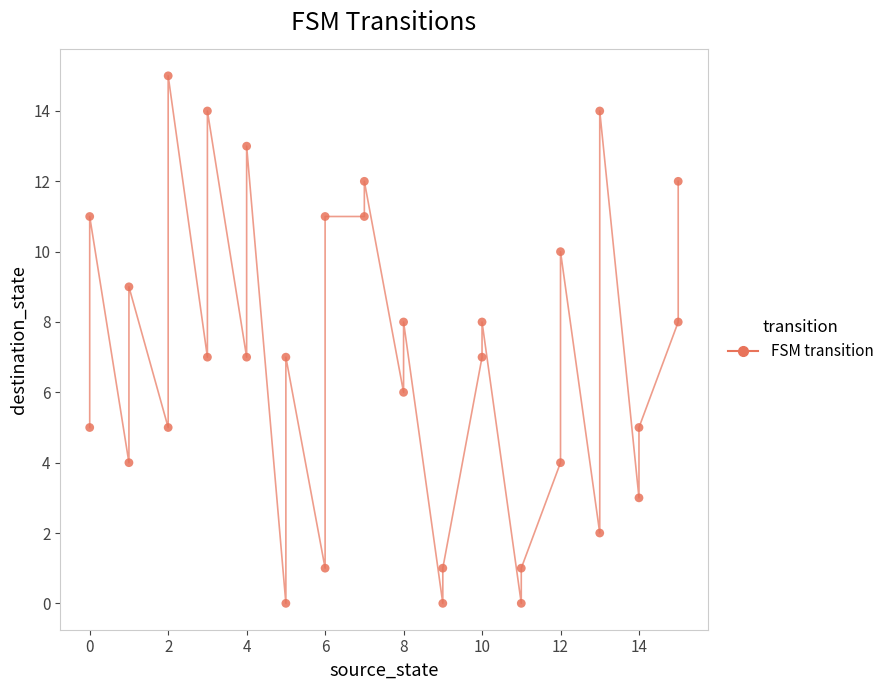

What is the range of X values (max minus min)?

15